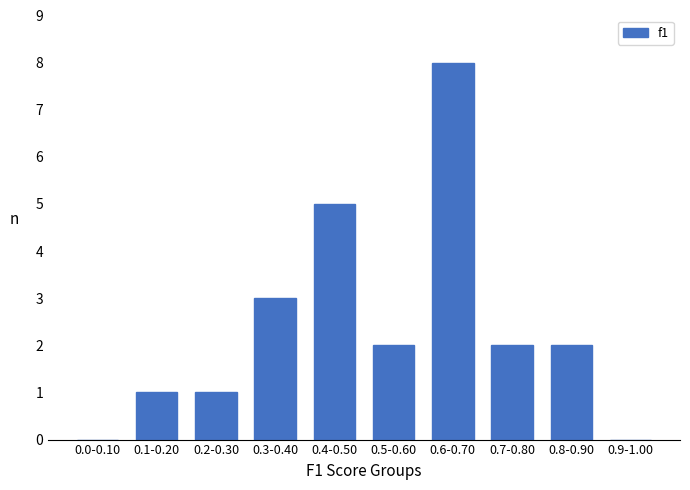

Reading left to right, list all the values displayed in this chart.

0.0-0.10=0	0.1-0.20=1	0.2-0.30=1	0.3-0.40=3	0.4-0.50=5	0.5-0.60=2	0.6-0.70=8	0.7-0.80=2	0.8-0.90=2	0.9-1.00=0